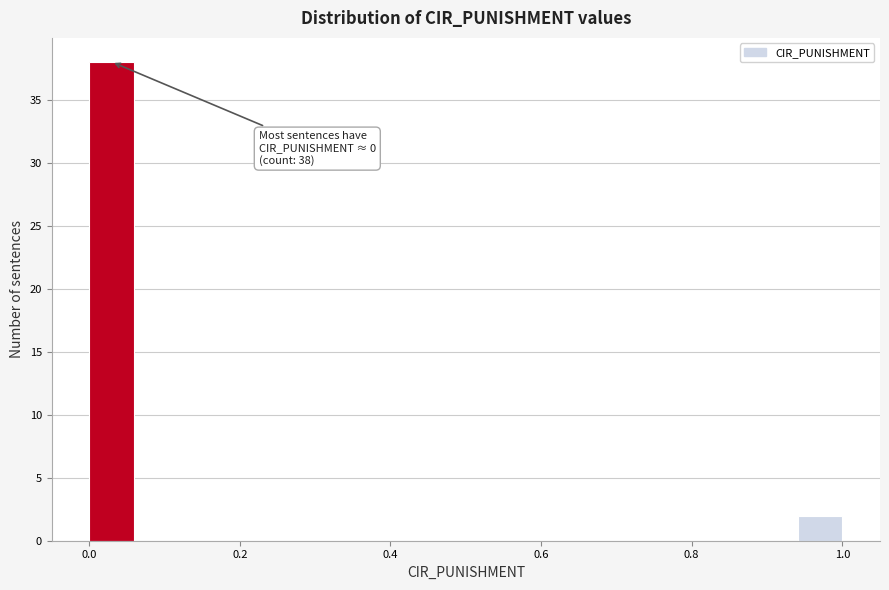

Read against the x-axis, roughly where is the centre of the tallest bar?

0.02